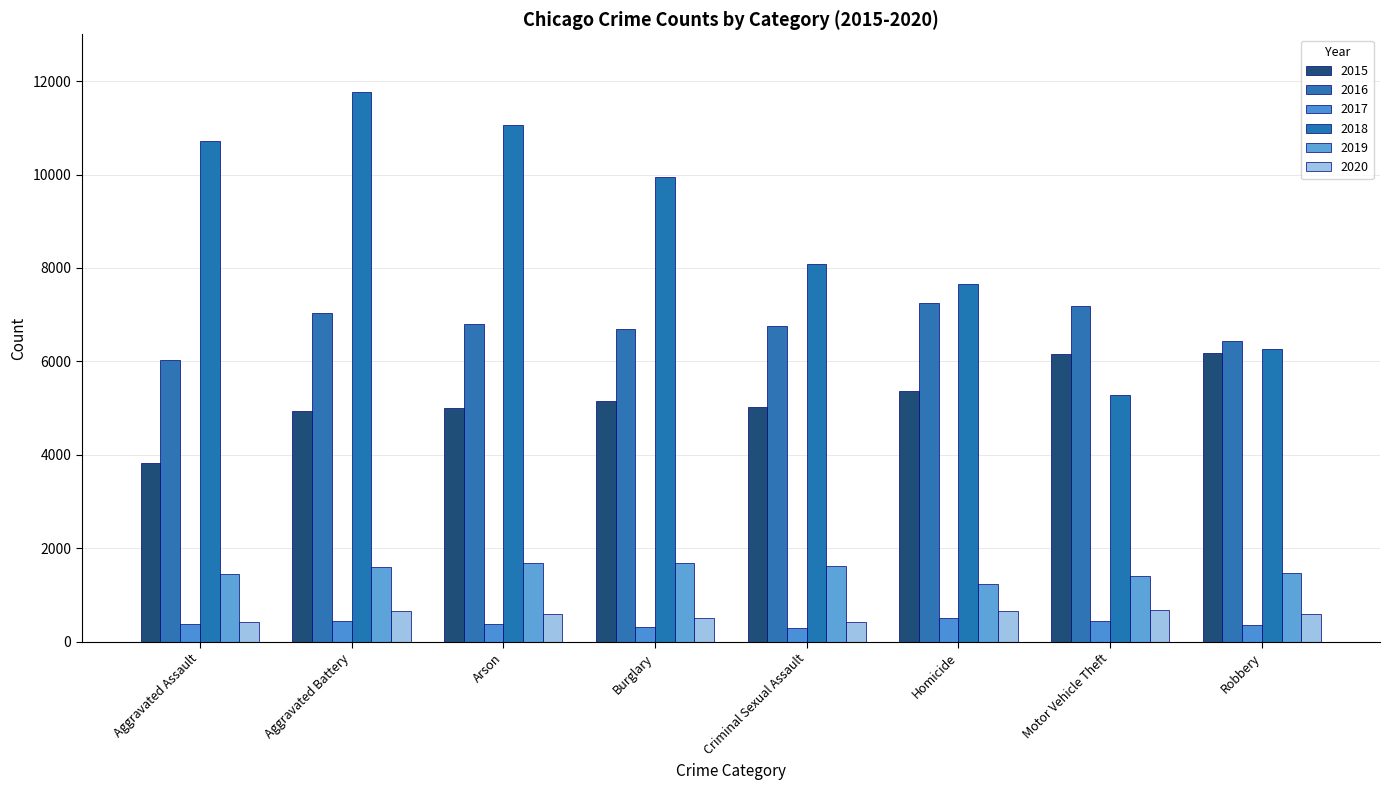

At which category does the chart reach its peak across all series?

Aggravated Battery